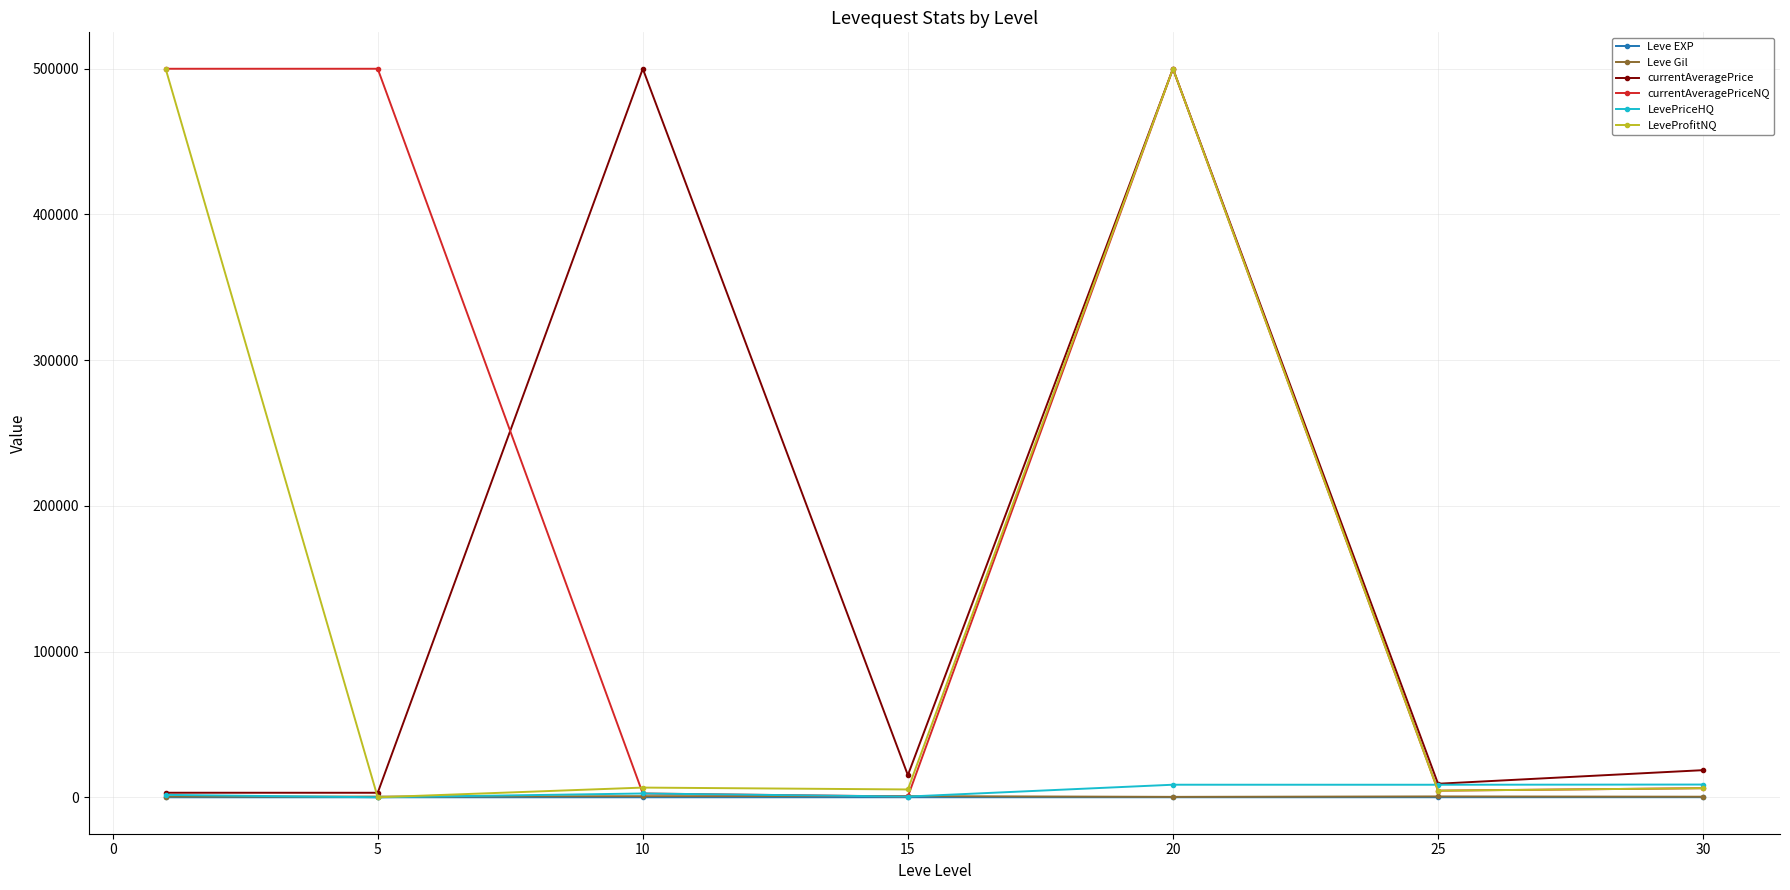

Which series has the largest total across all categories?

currentAveragePriceNQ